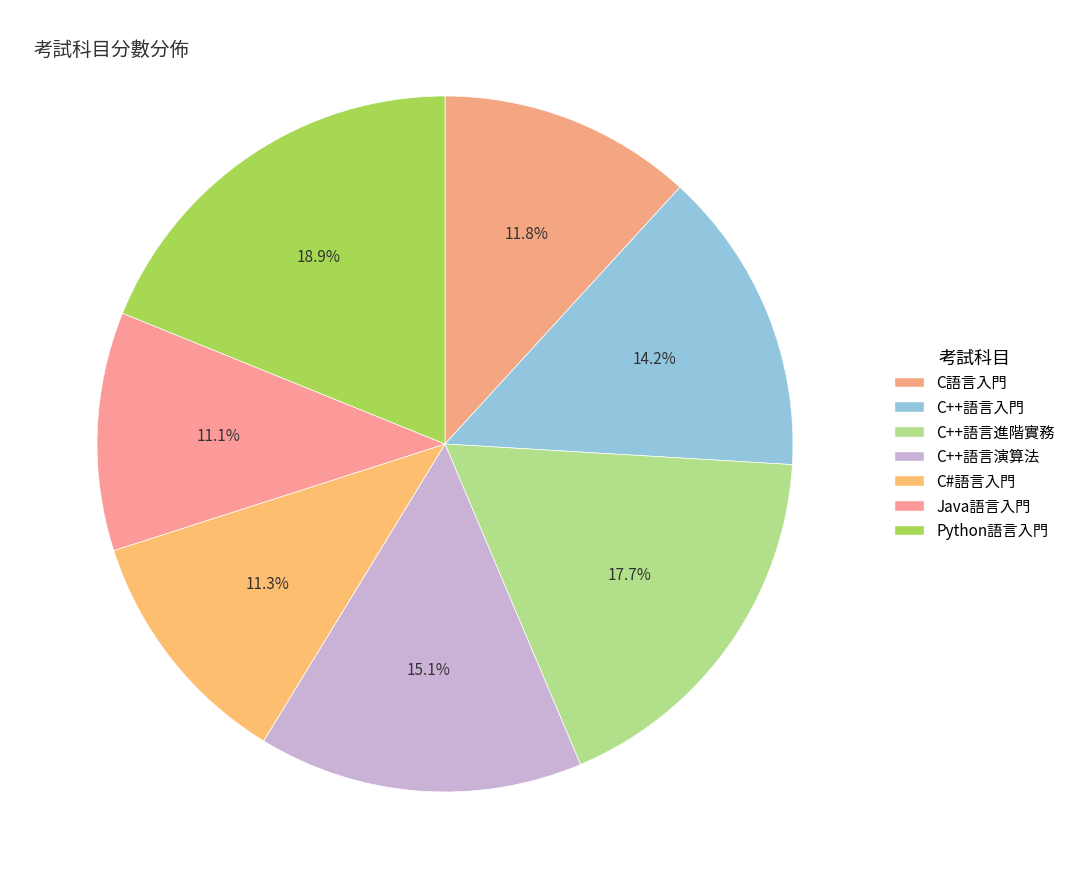

Does any single category account for the majority?

No